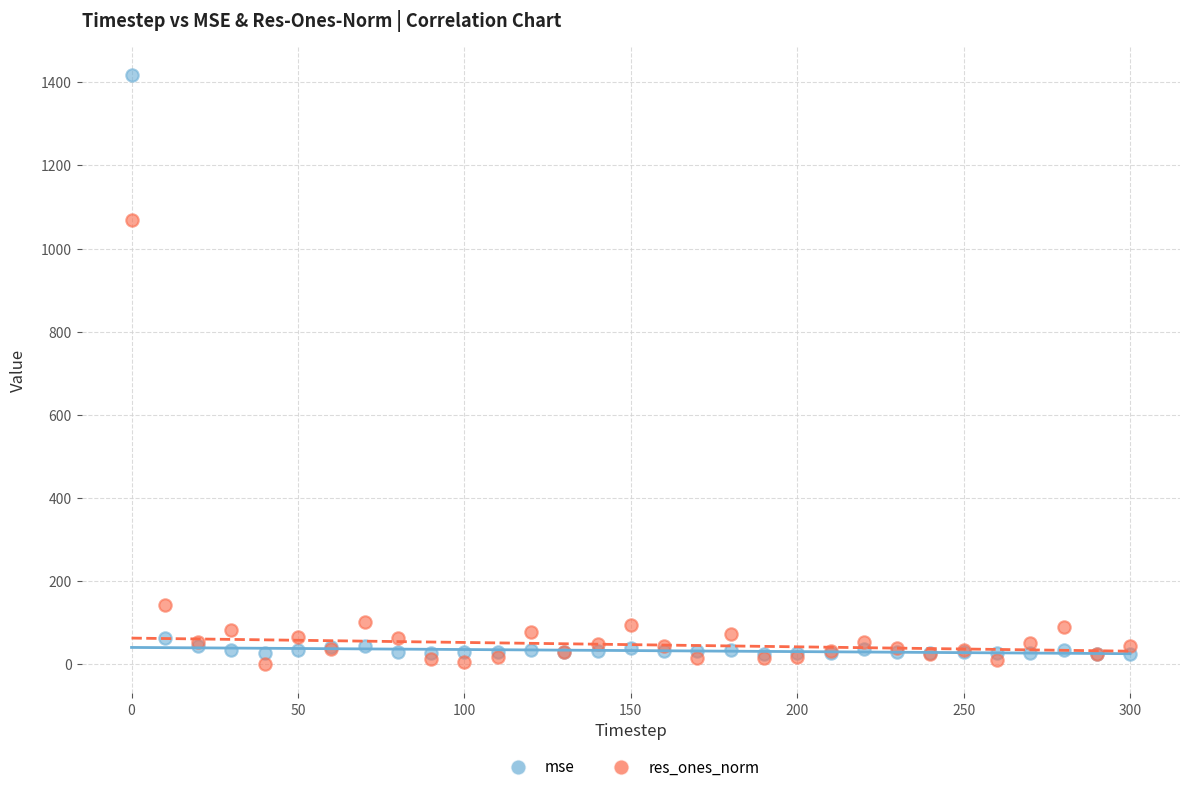

In the mse series, what Y value is closest to 720?

62.6